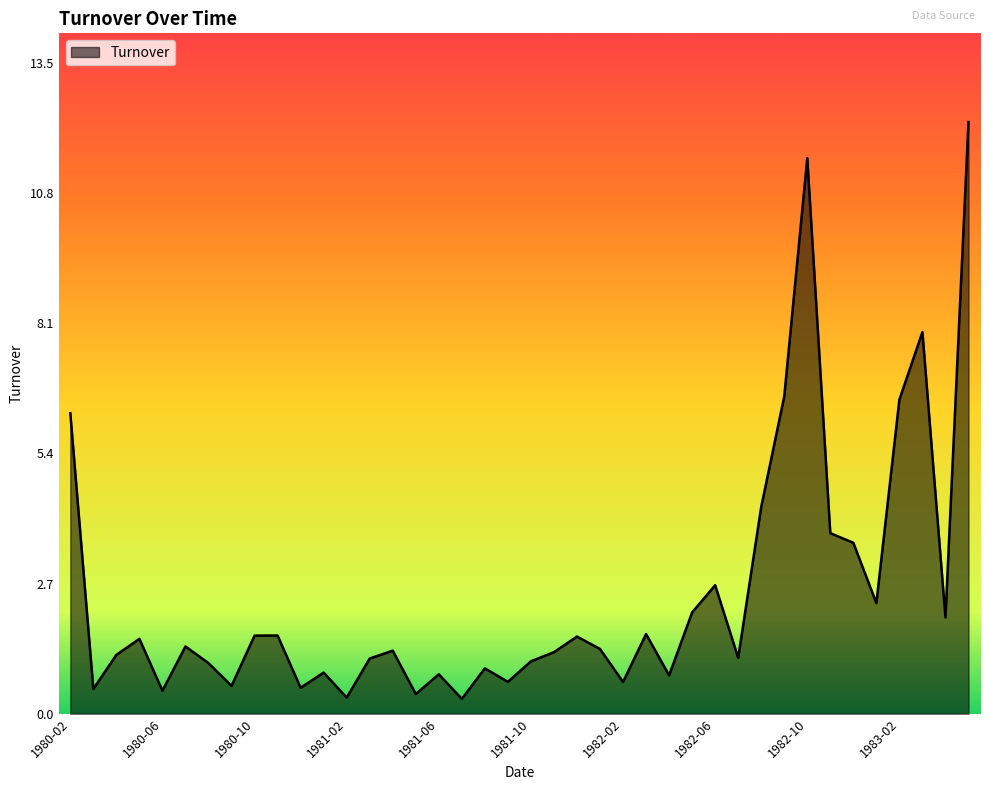

What is the maximum value shown in the chart?

12.2